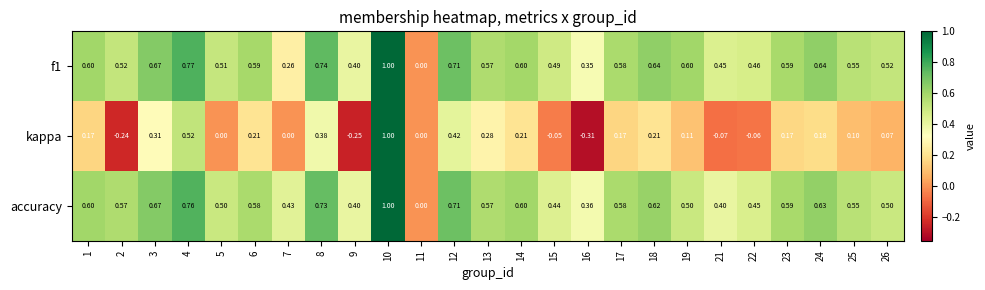

Which series has the largest range (max minus min)?

kappa